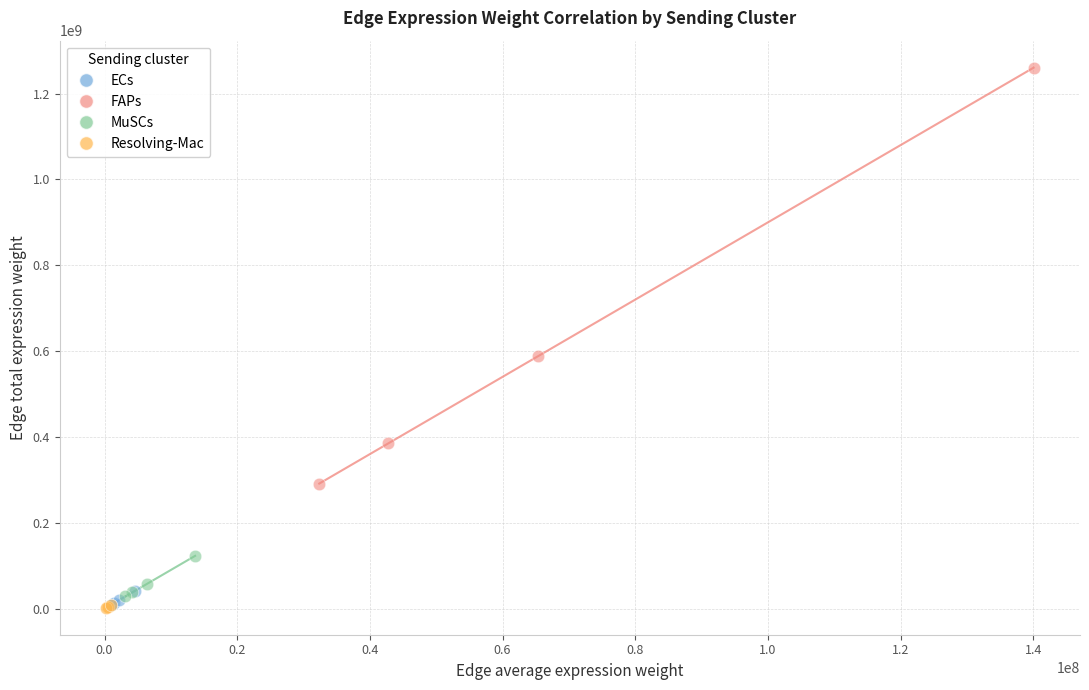

Which series has the widest spread of Y values?

FAPs